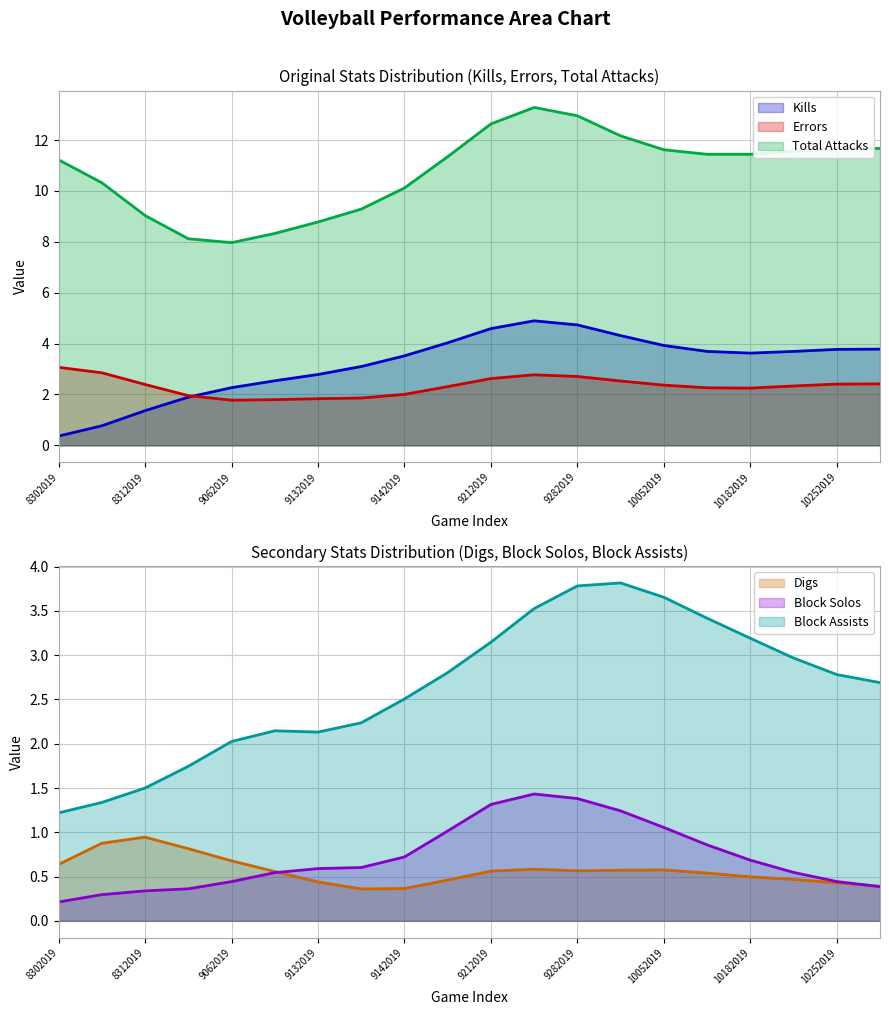

After their last crossing, which series has the higher values: Errors or Block Assists?

Block Assists